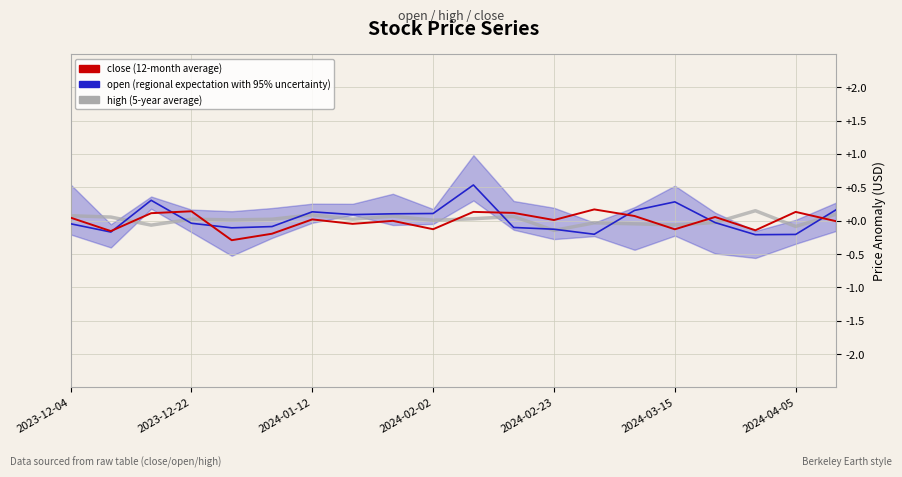

Between 19 and 10, which is larger?

19